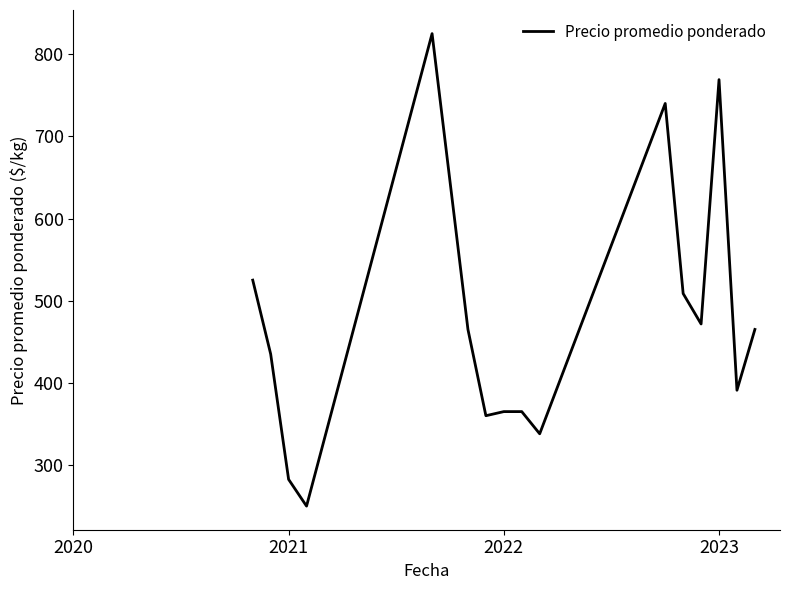

What is the greatest value displayed?

825.0